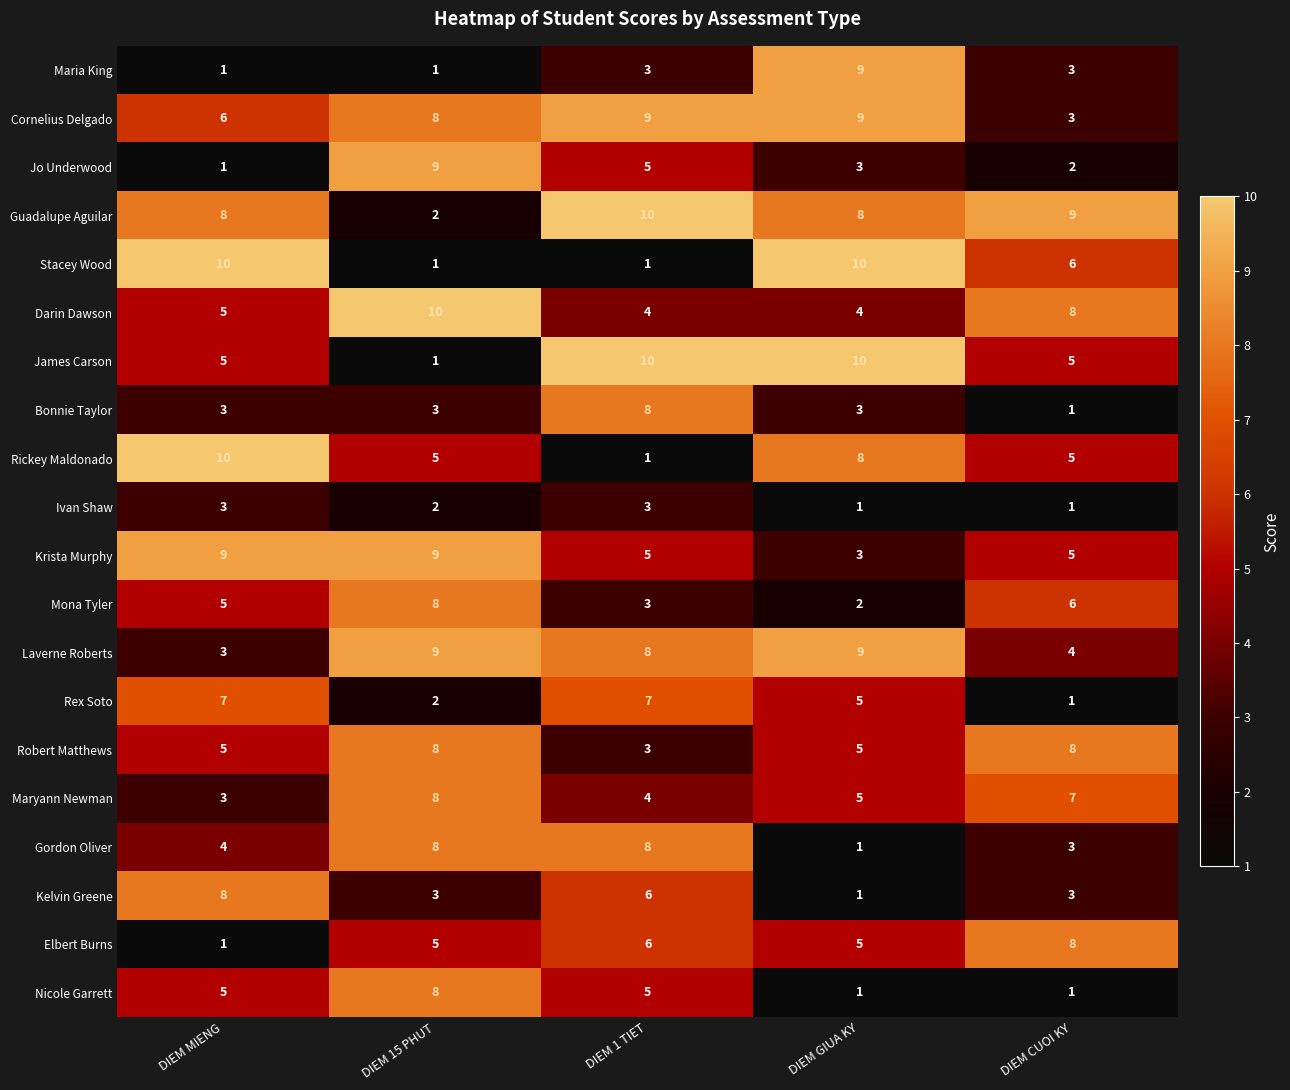

What is the sum of all Elbert Burns values?

25